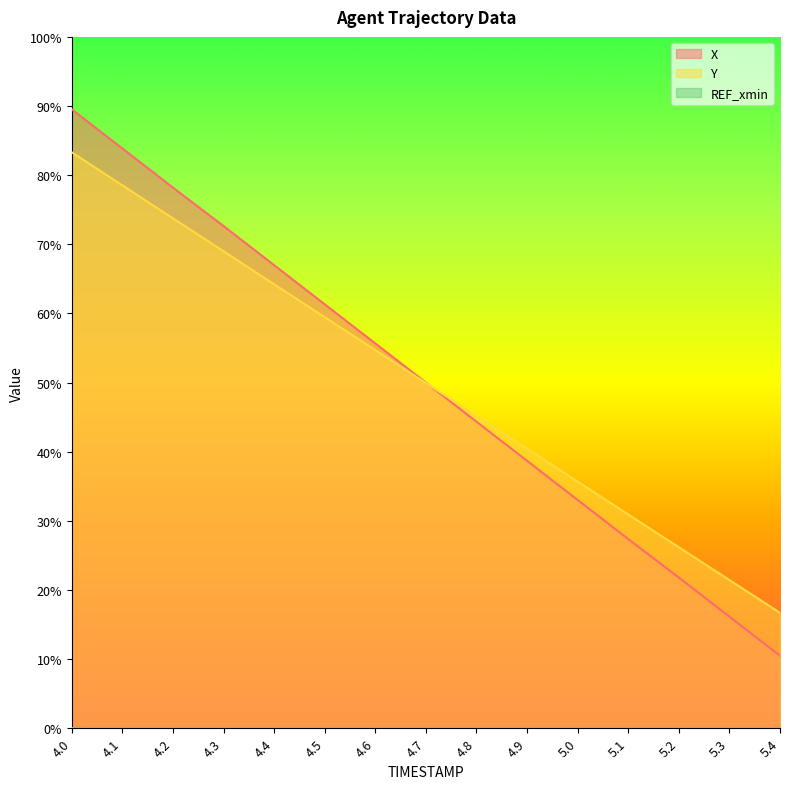

What is the label of the 9th point from the left?

4.8